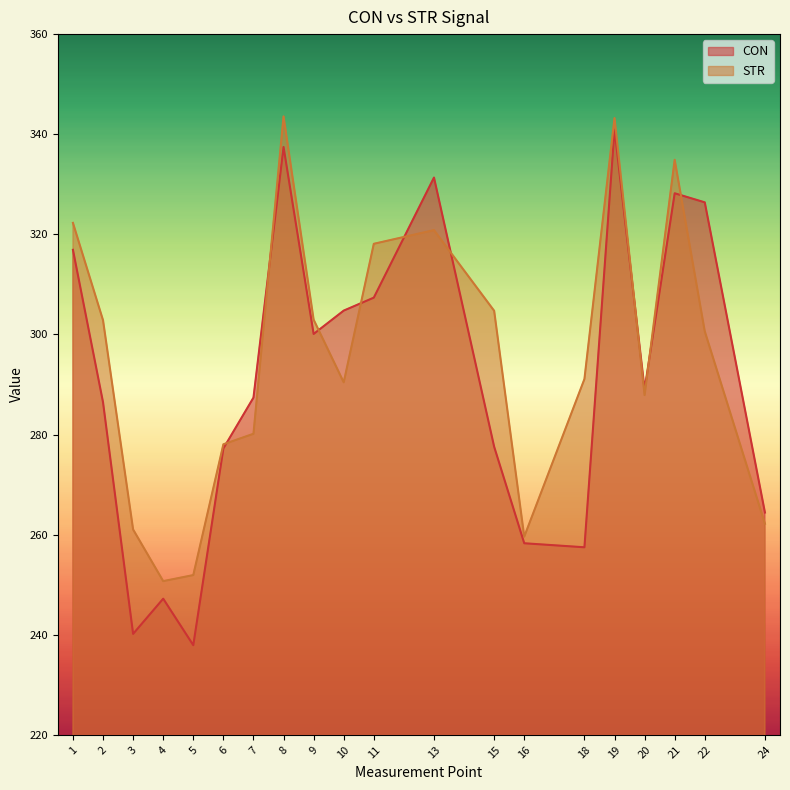

What are all the series names shown in the legend?

CON, STR